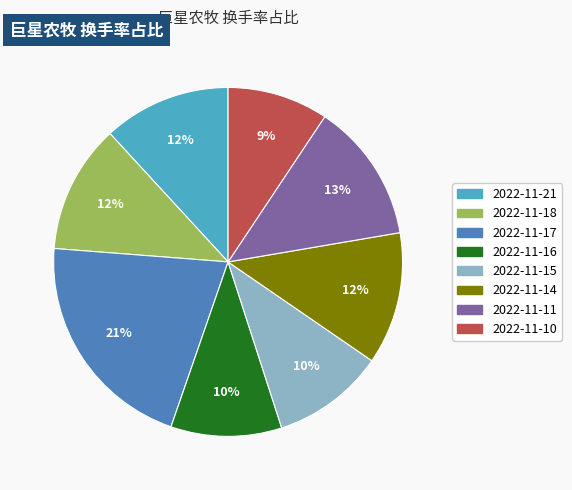

Count the number of slices in the pie.

8